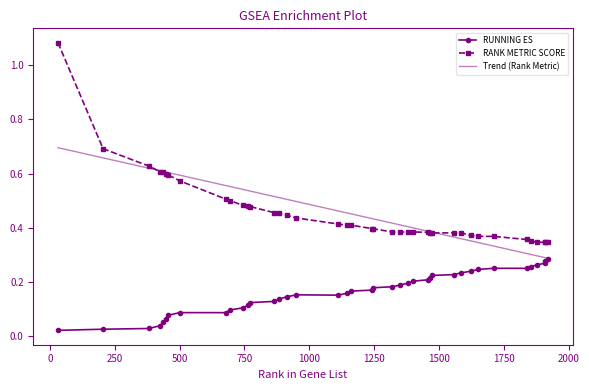

Which series has the widest spread of values?

RANK METRIC SCORE